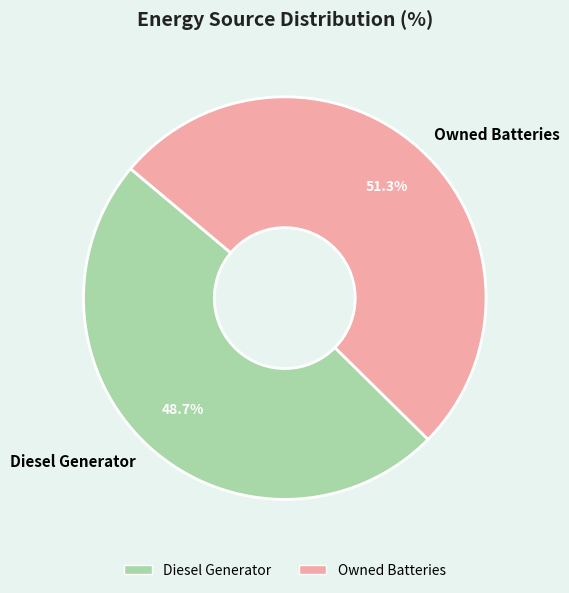

Which has a higher value, Diesel Generator or Owned Batteries?

Owned Batteries